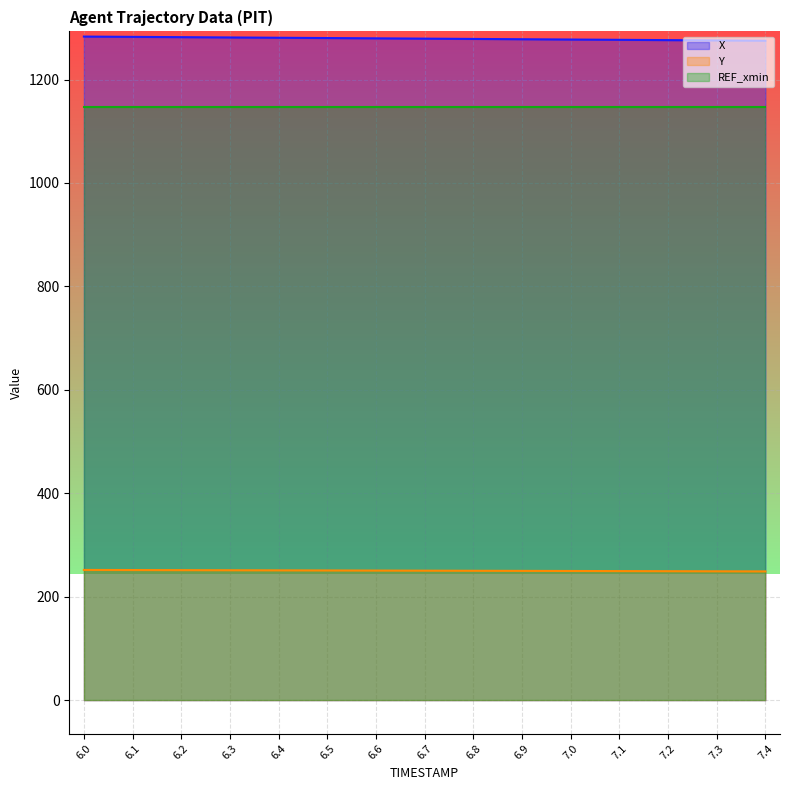

What is the minimum value shown in the chart?

248.9